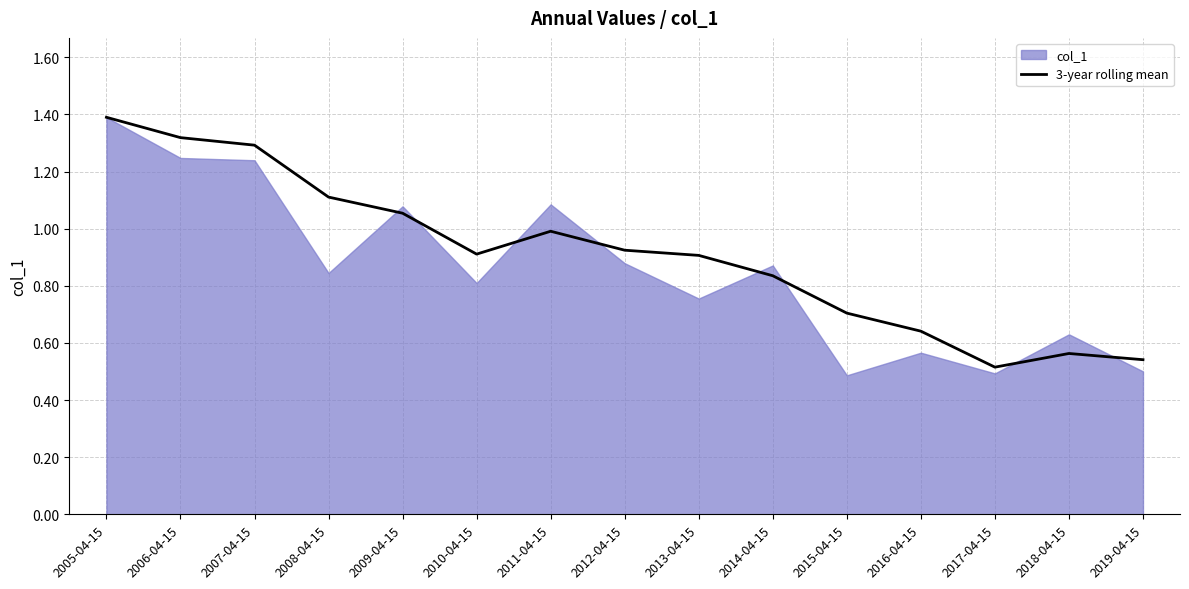

The value of 3-year rolling mean at 2007-04-15 is 1.3. True or false?

True